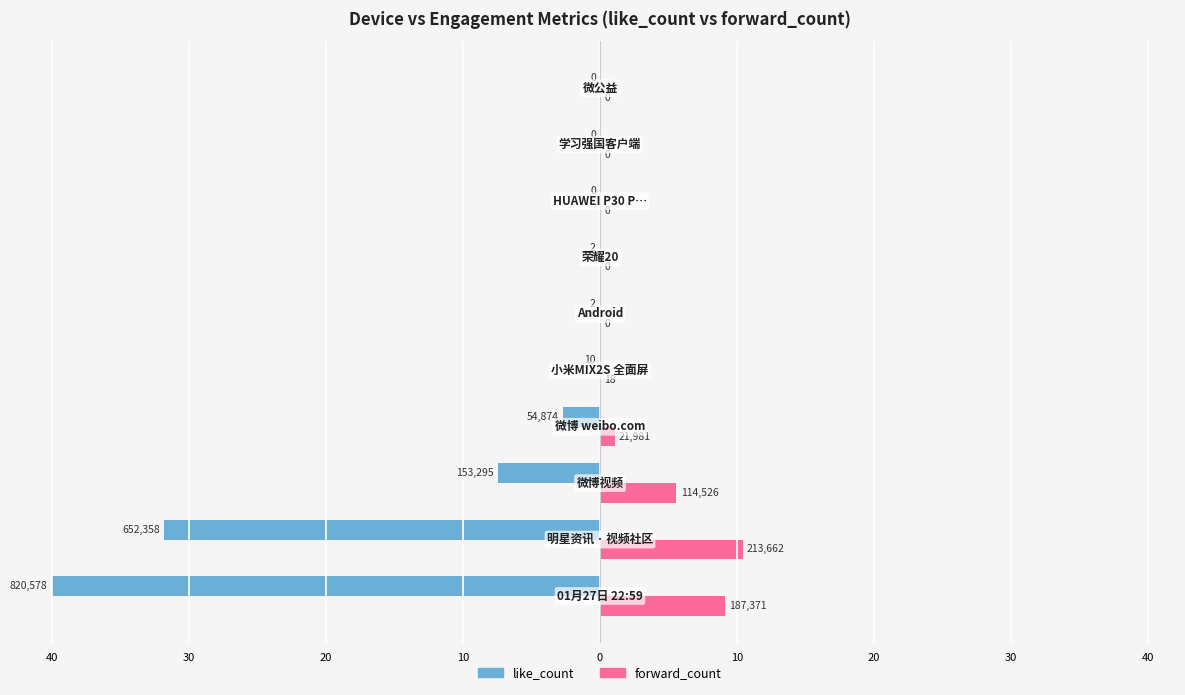

What are all the series names shown in the legend?

like_count, forward_count